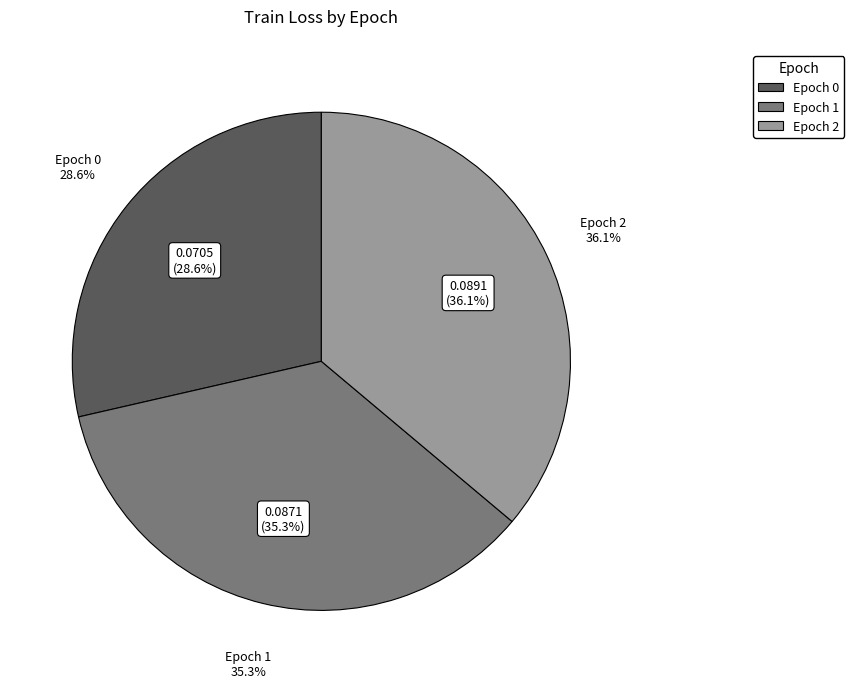

How much of the chart is everything except 2?

63.9%